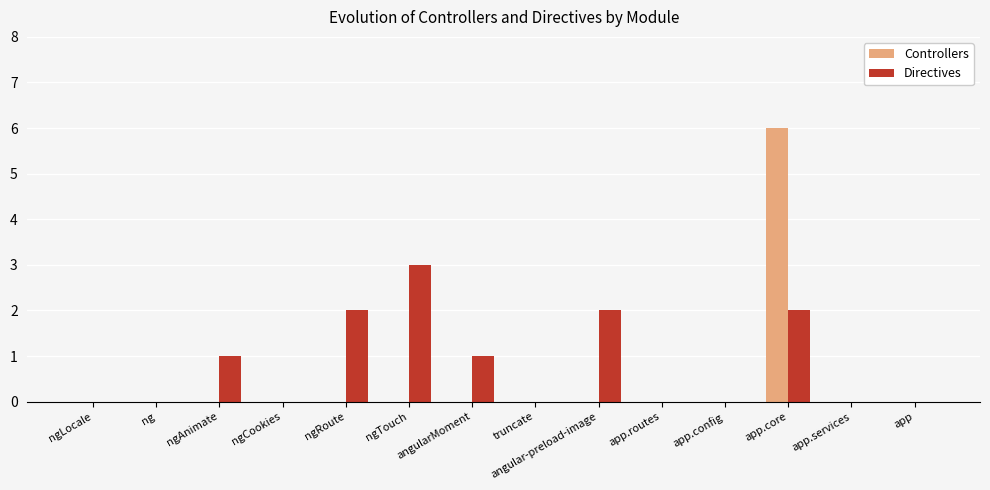

Count the number of categories in the chart.

14